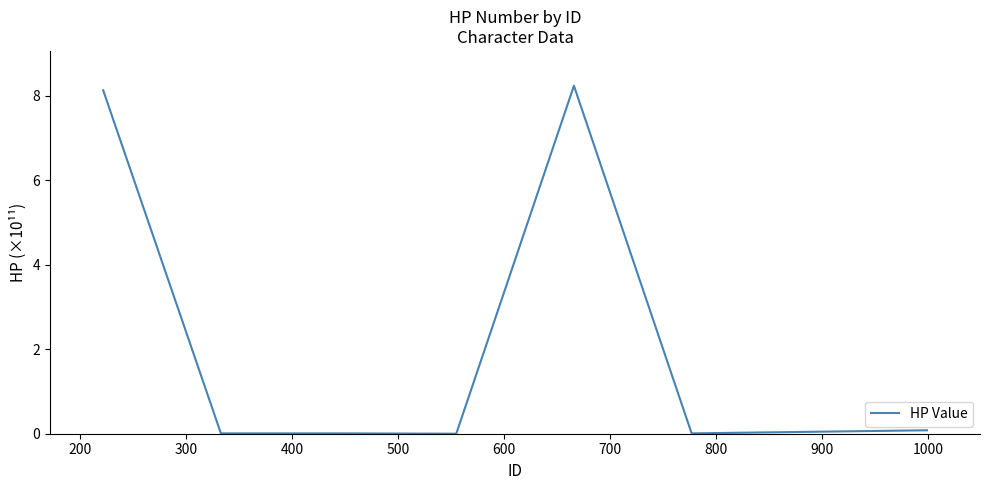

What is the greatest value displayed?

8.2